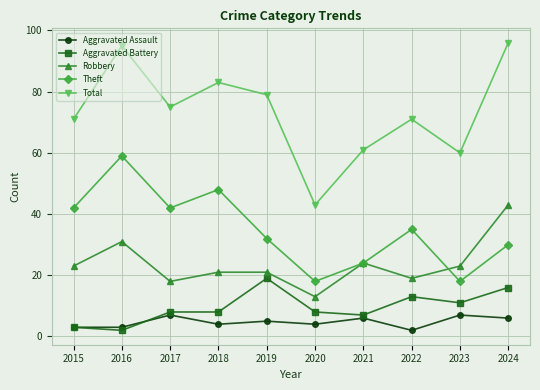

True or false: Aggravated Battery and Aggravated Assault intersect in this chart.

True